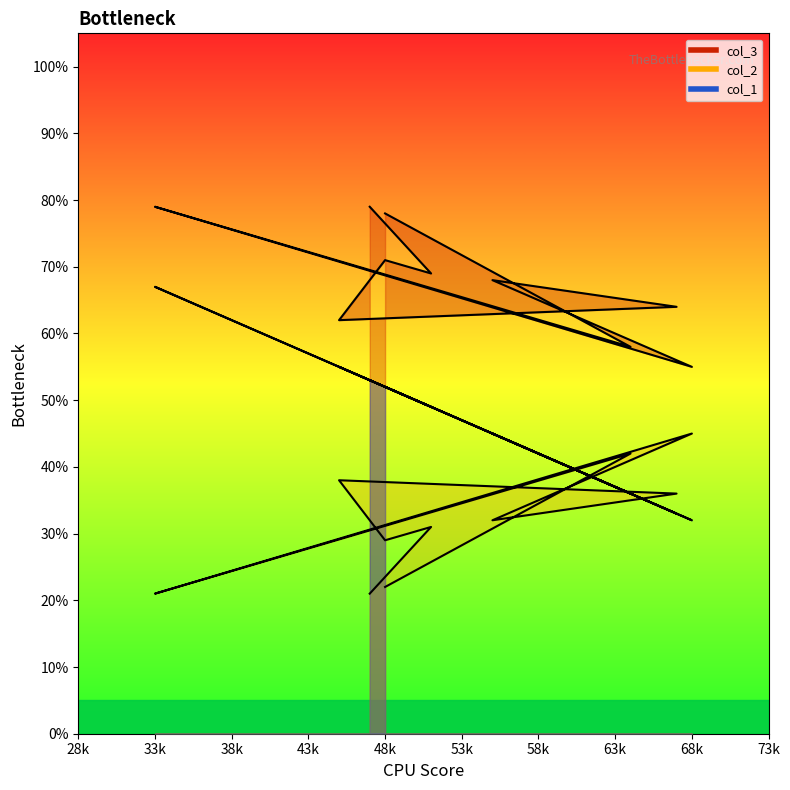

Rank the series by their maximum value, from highest to lowest.

col_2, col_1, col_3